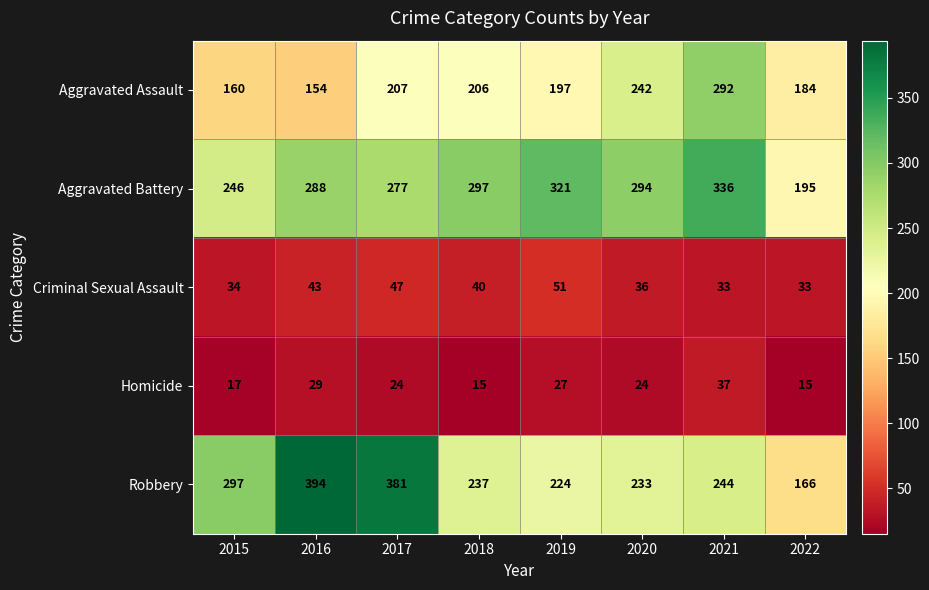

What value does the Homicide series have at 2020?

24